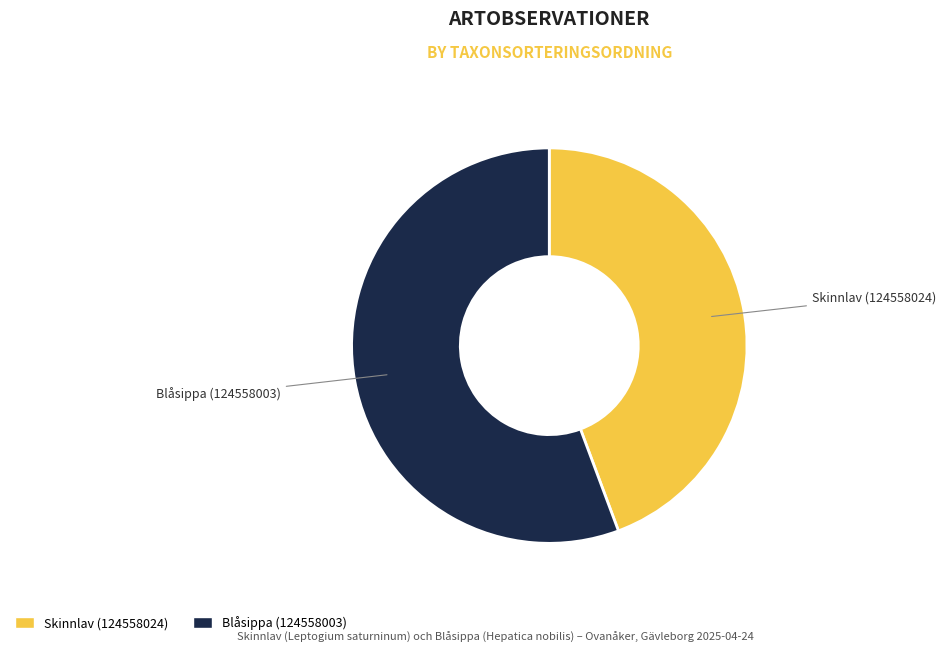

Approximately how many times larger is the value at Blåsippa (124558003) compared to Skinnlav (124558024)?

1.3